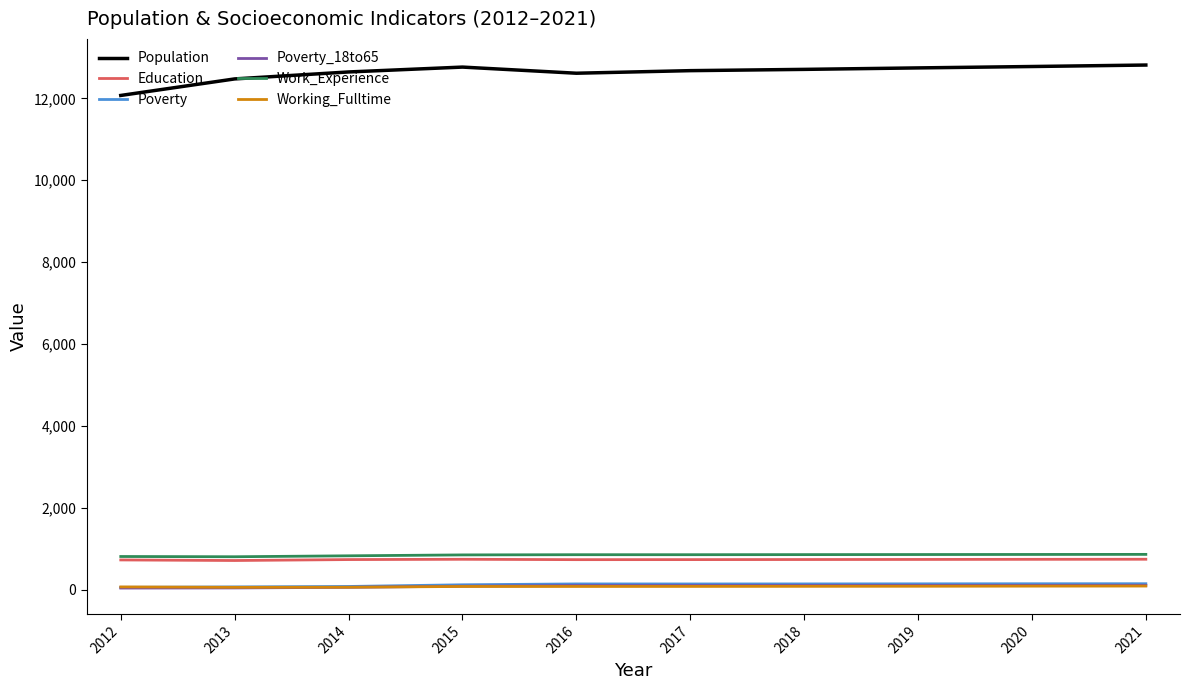

Is this an area chart (filled region under the line)?

No